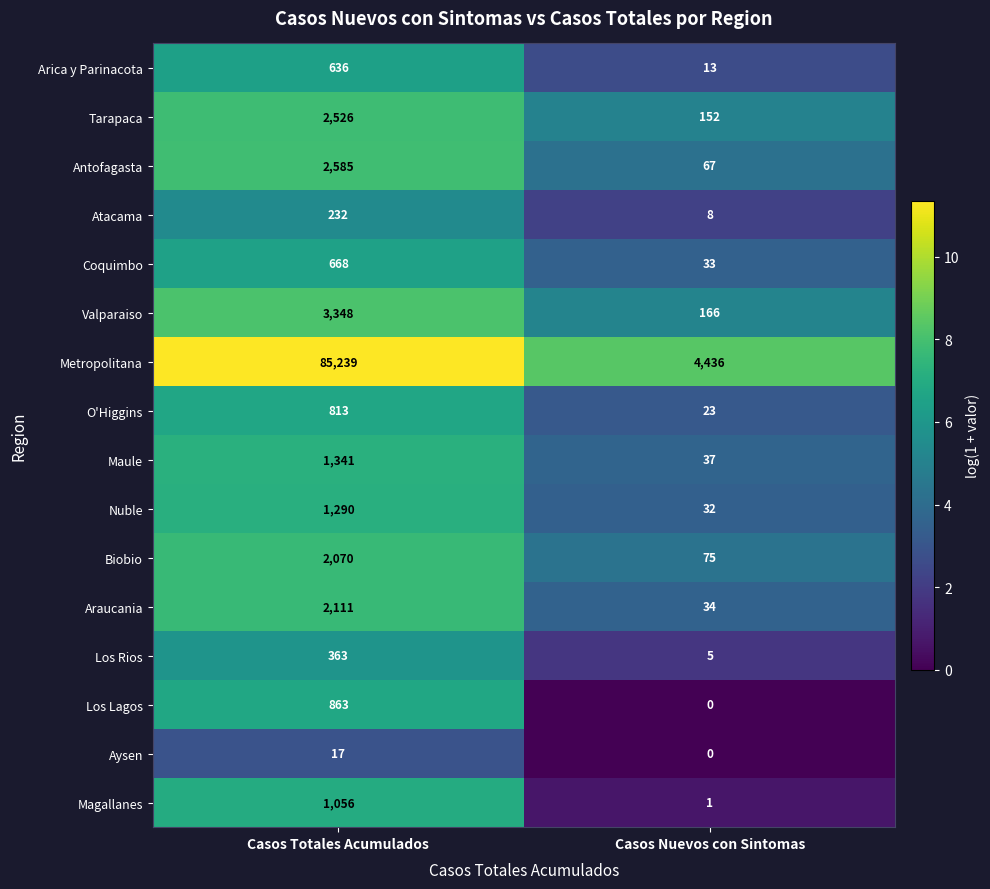

What is the total value across all series at Casos Totales Acumulados?

105158